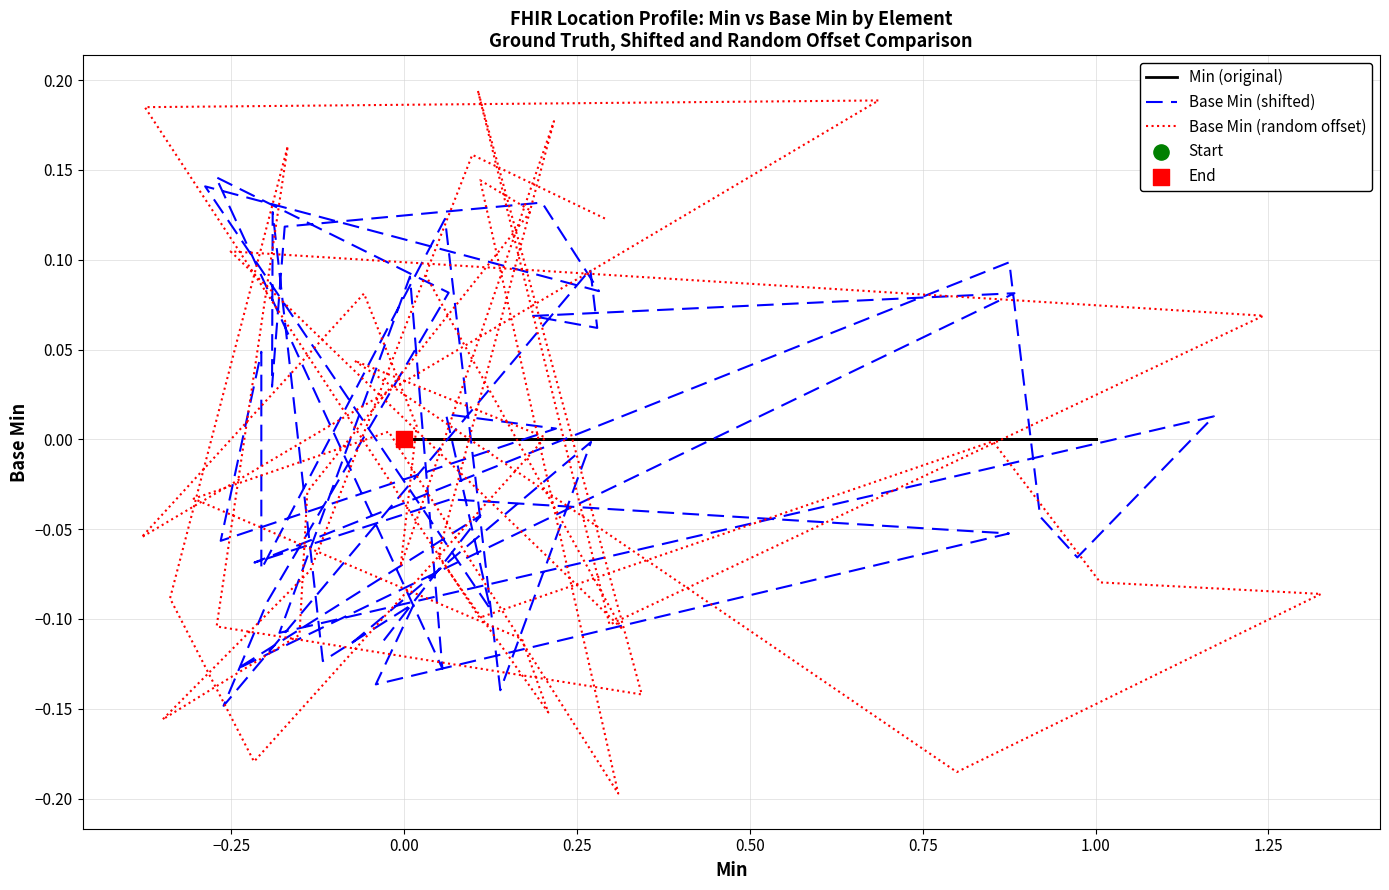

Which series has the largest Y range (max minus min)?

Base Min (random offset)